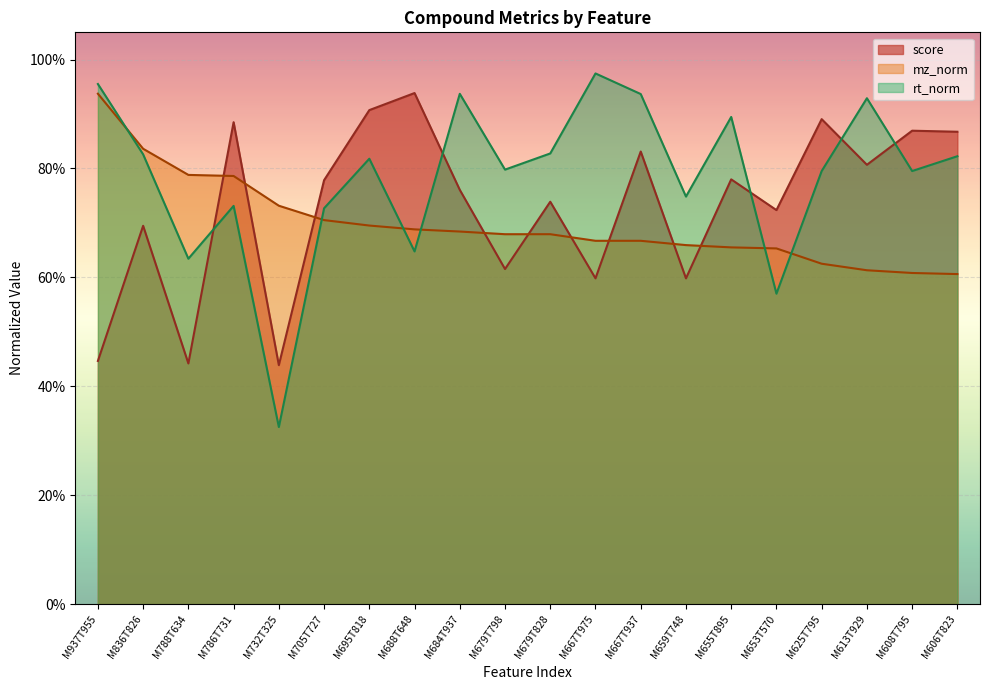

What value does the mz_norm series have at M705T727?

0.7